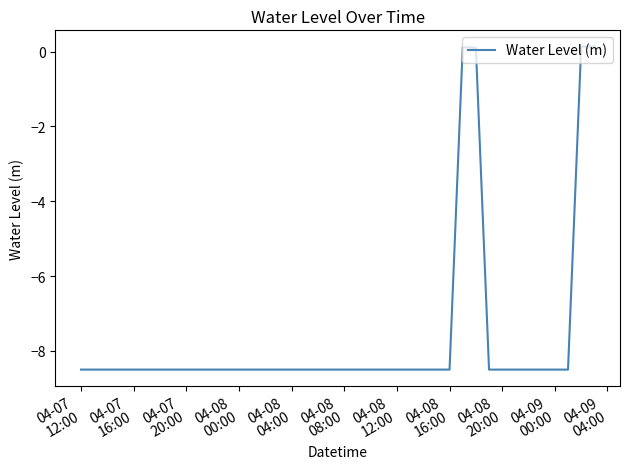

What is the difference between the maximum and minimum values?

8.6